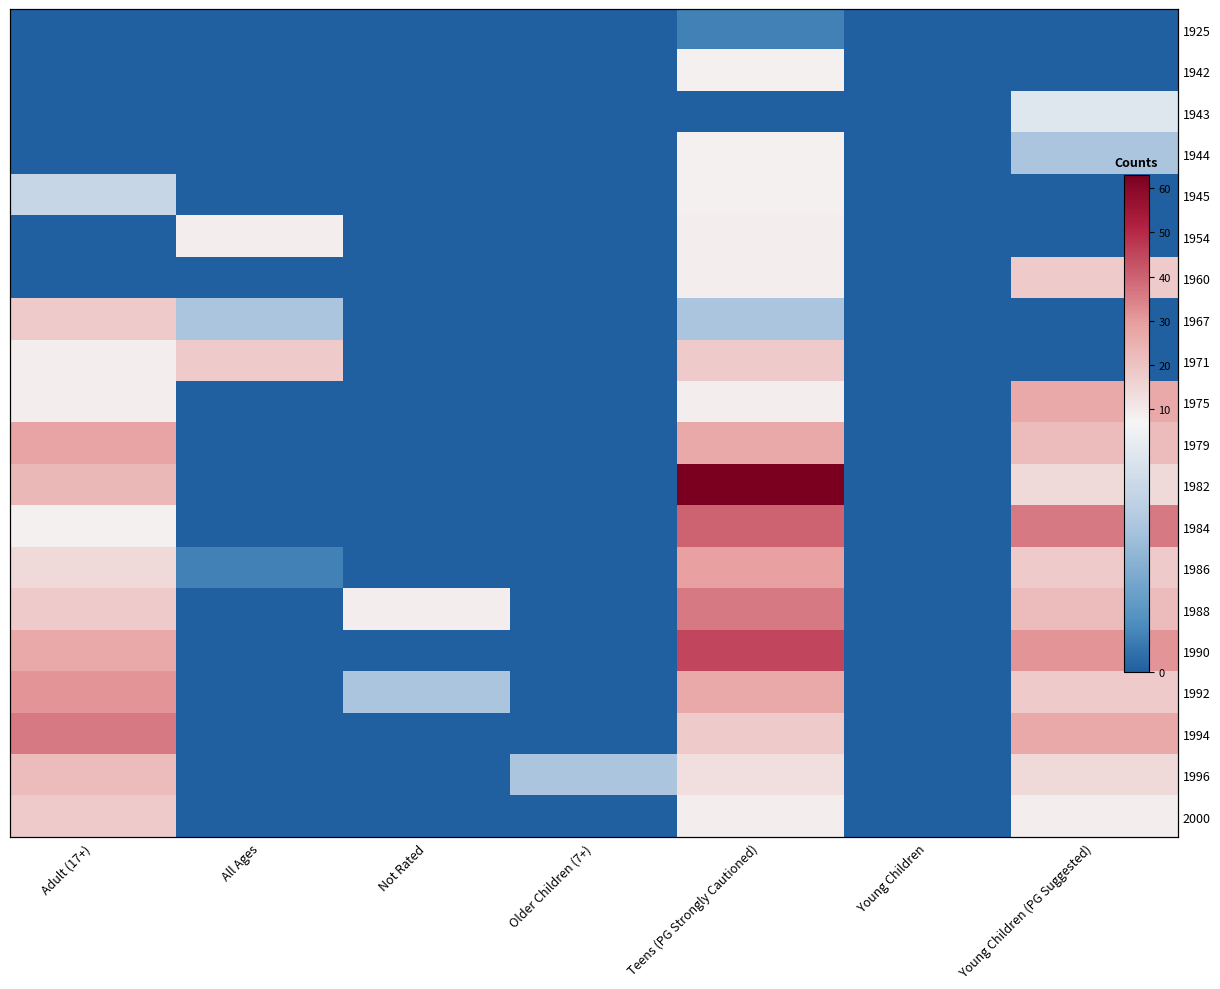

True or false: 1942 has a value of 0 at Adult (17+).

True